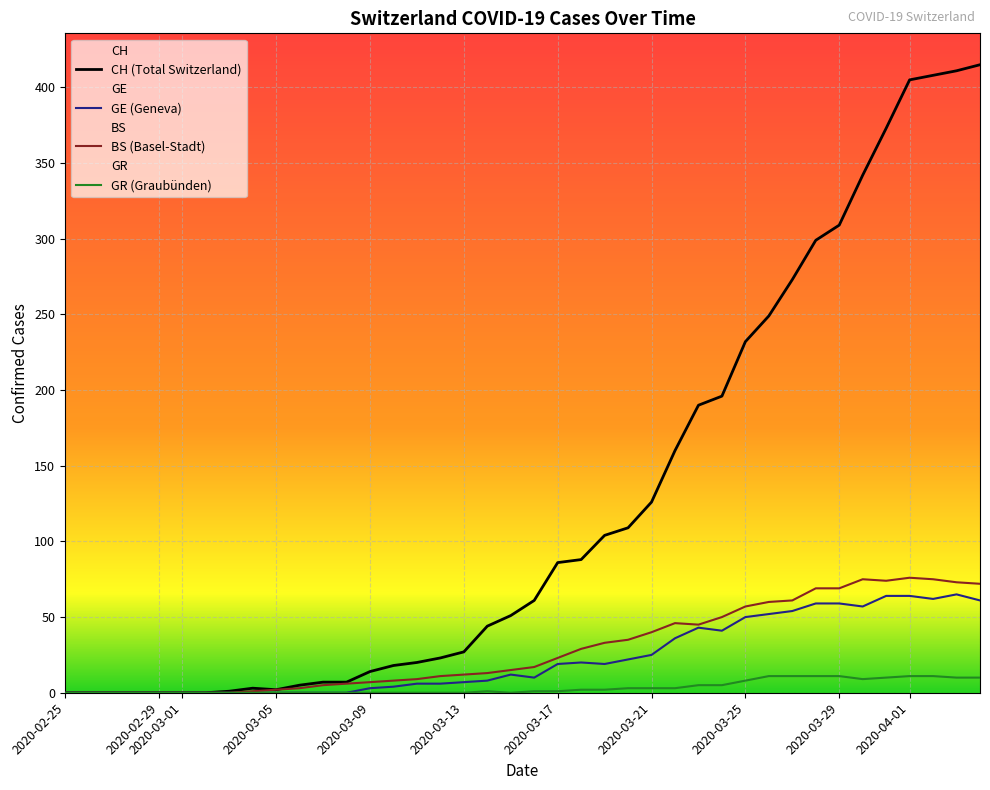

The value of GR (Graubünden) at 2020-04-01 is 11. True or false?

True